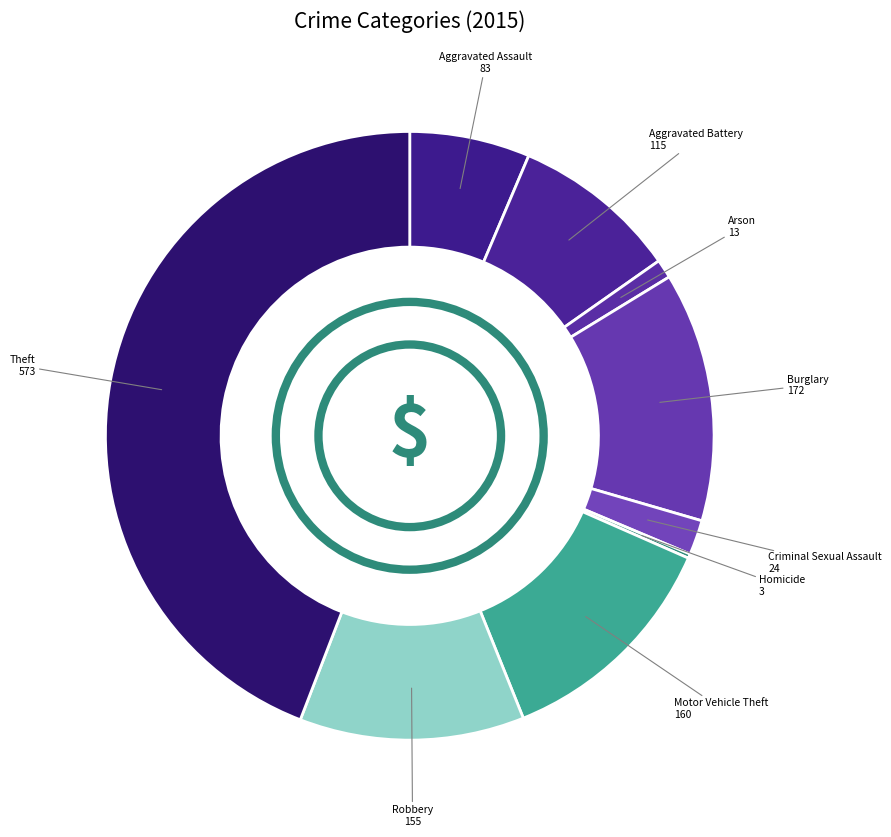

To the nearest percent, what is the difference between the largest and smallest slice percentages?

44%